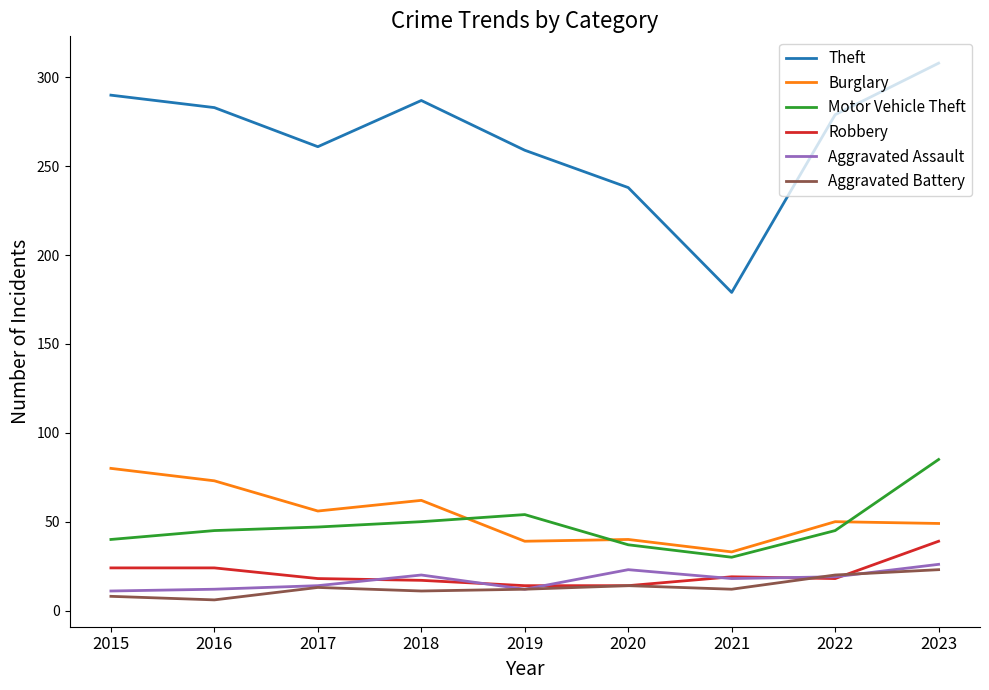

What is the sum of the Aggravated Assault values at 2017 and 2019?

26